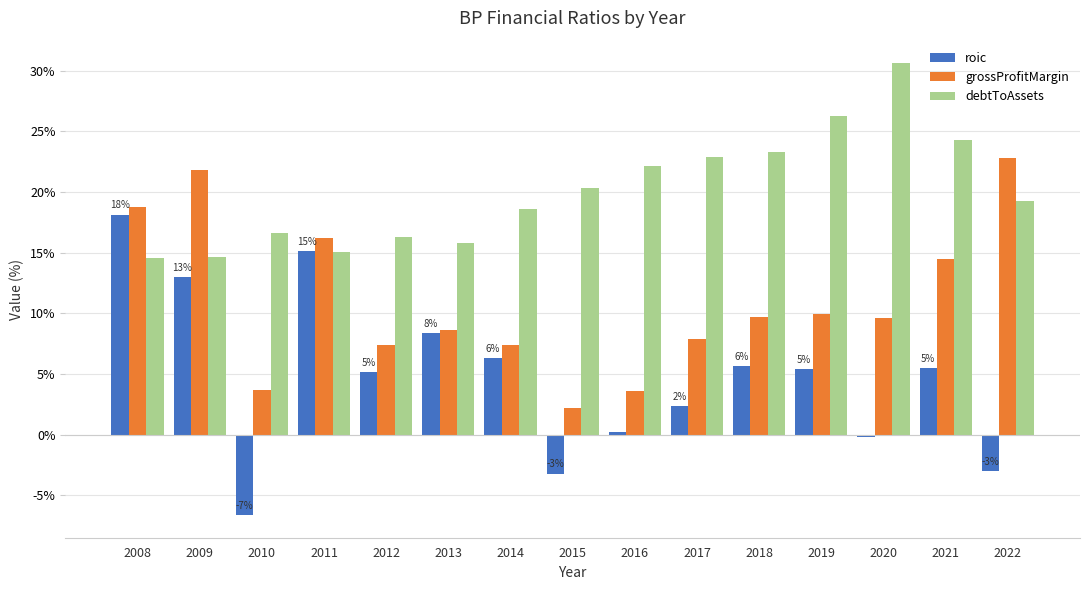

The debtToAssets series shows 30.6 at 2020. True or false?

True